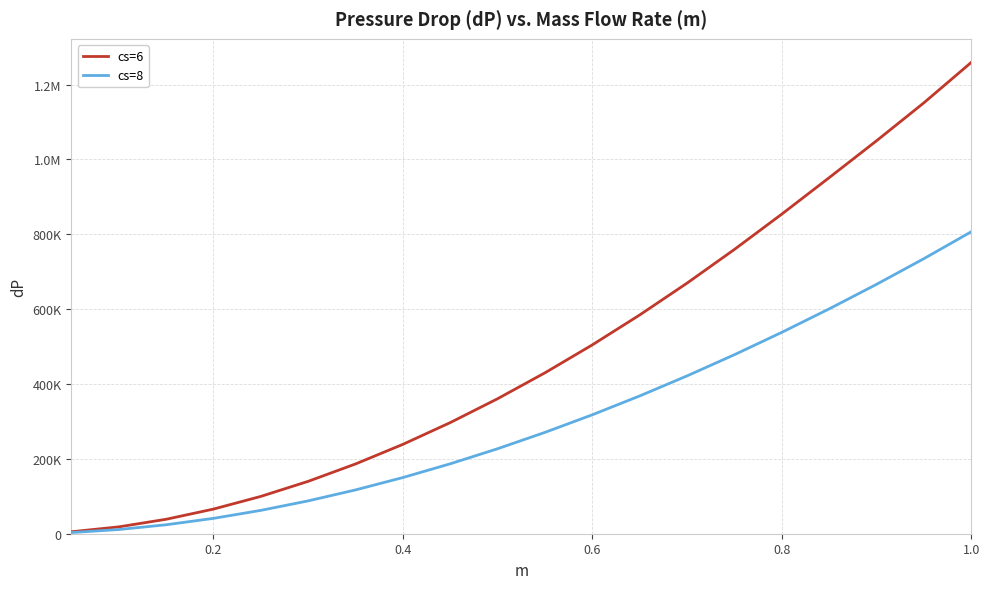

What is the value of the cs=6 point at the 8th from the left?

238815.4